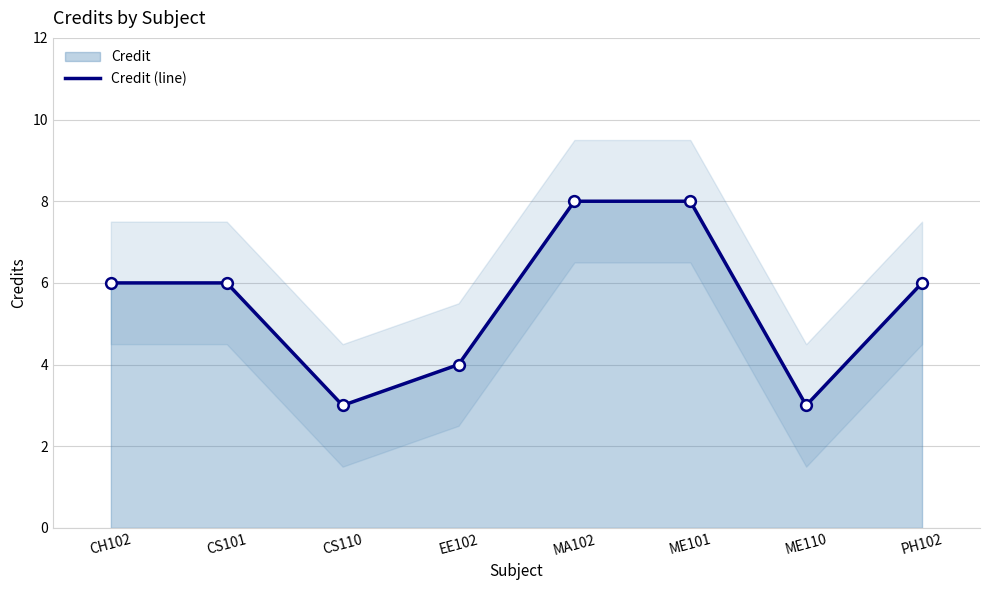

What is the change in value from CS101 to MA102?

+2